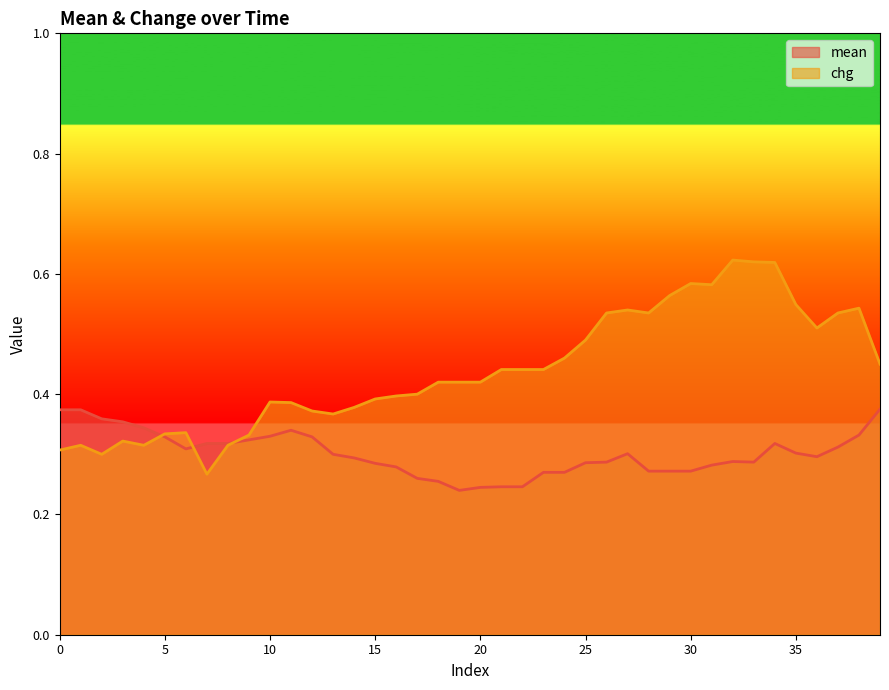

What is the spread (max minus min) of values at 39?

0.1